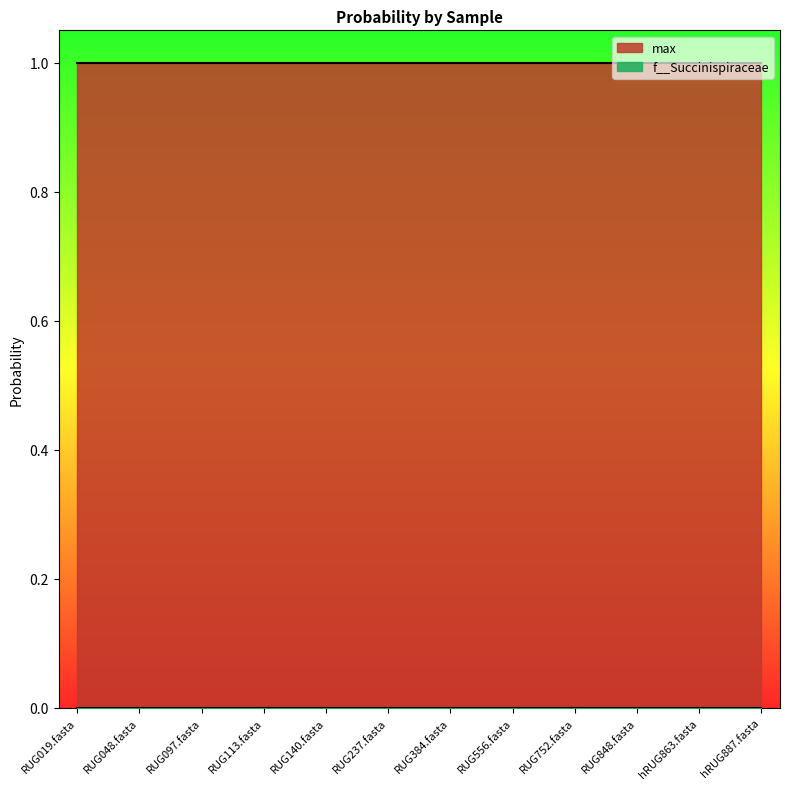

Which category has the lowest value across all series?

RUG019.fasta